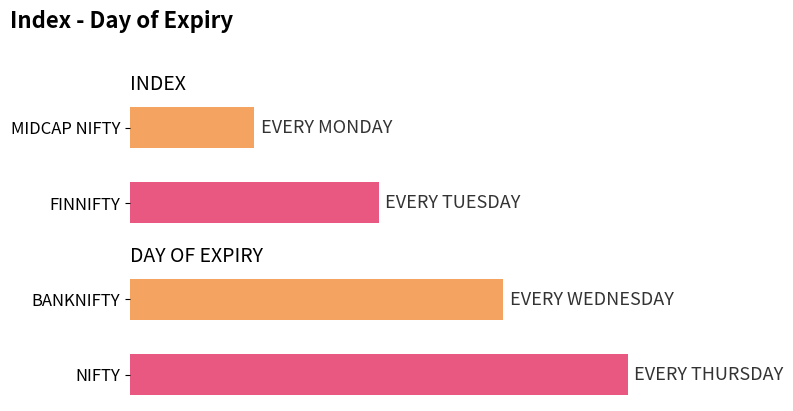

Between NIFTY and BANKNIFTY, which is larger?

NIFTY